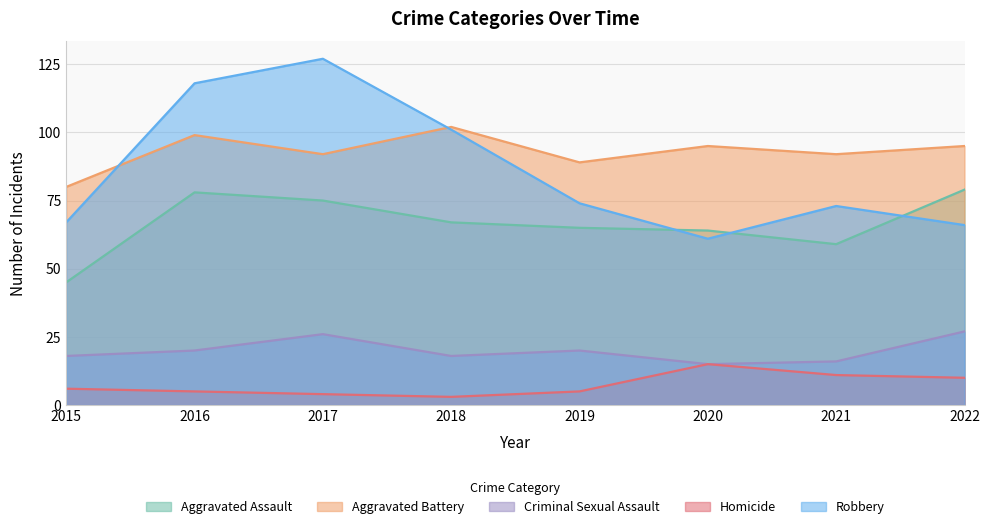

What is the maximum value for Homicide?

15